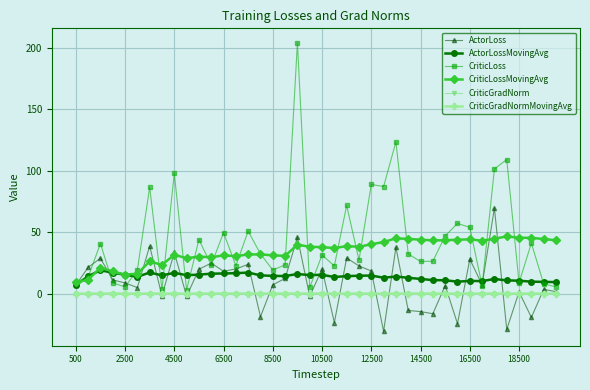

Which series has the largest total across all categories?

CriticLoss